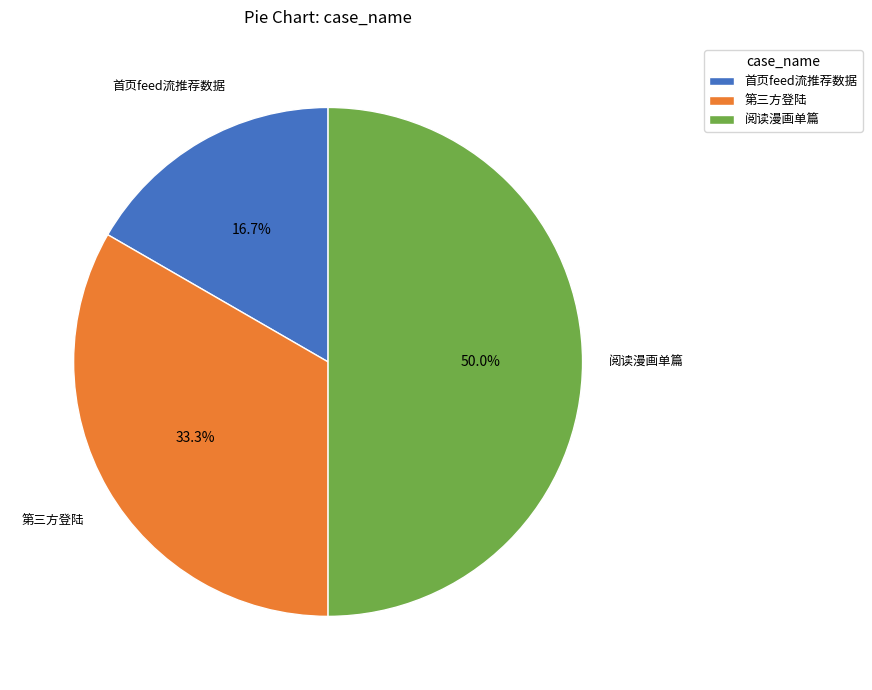

Is it true that 阅读漫画单篇 is 58% of the pie?

False